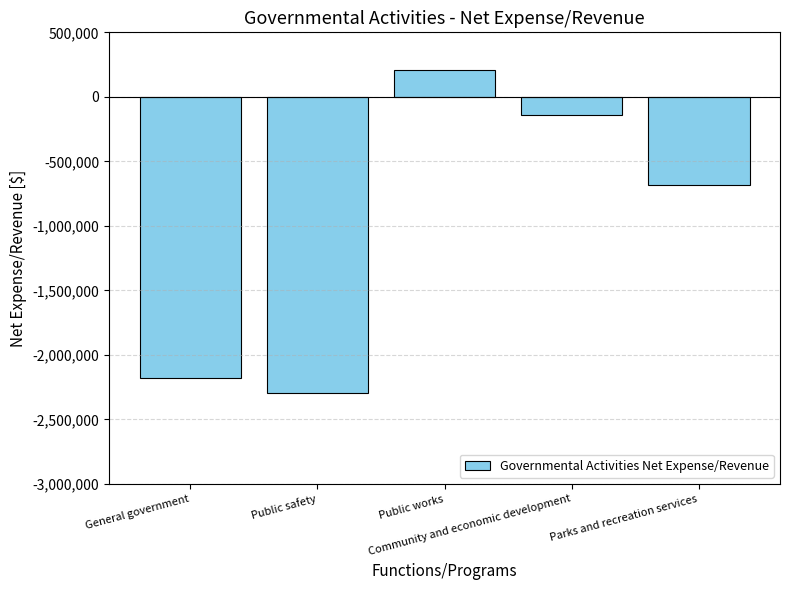

Where is the data nearest to the value -1040097?

Parks and recreation services